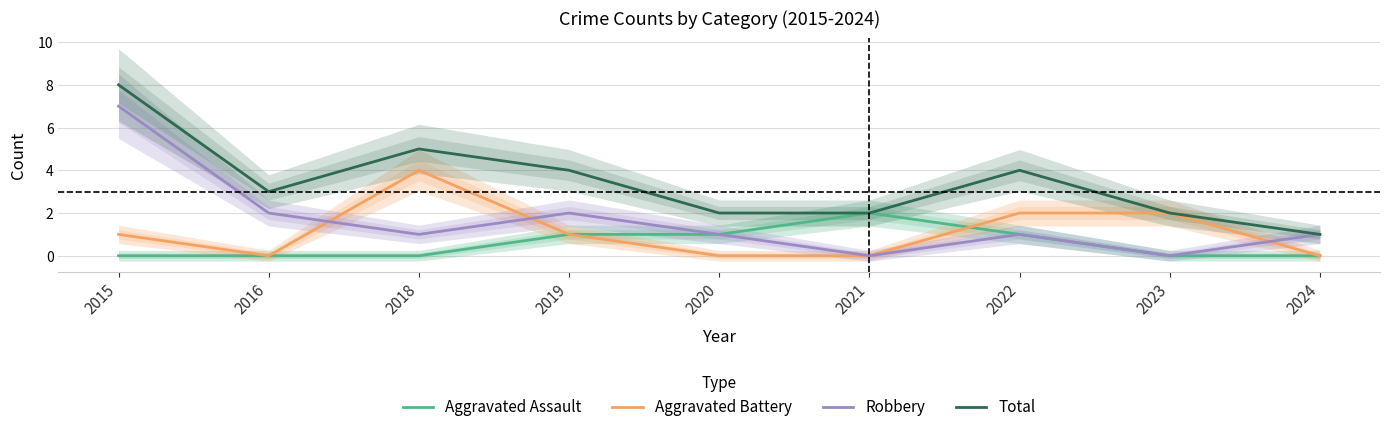

How many values in the Total series exceed 3?

4